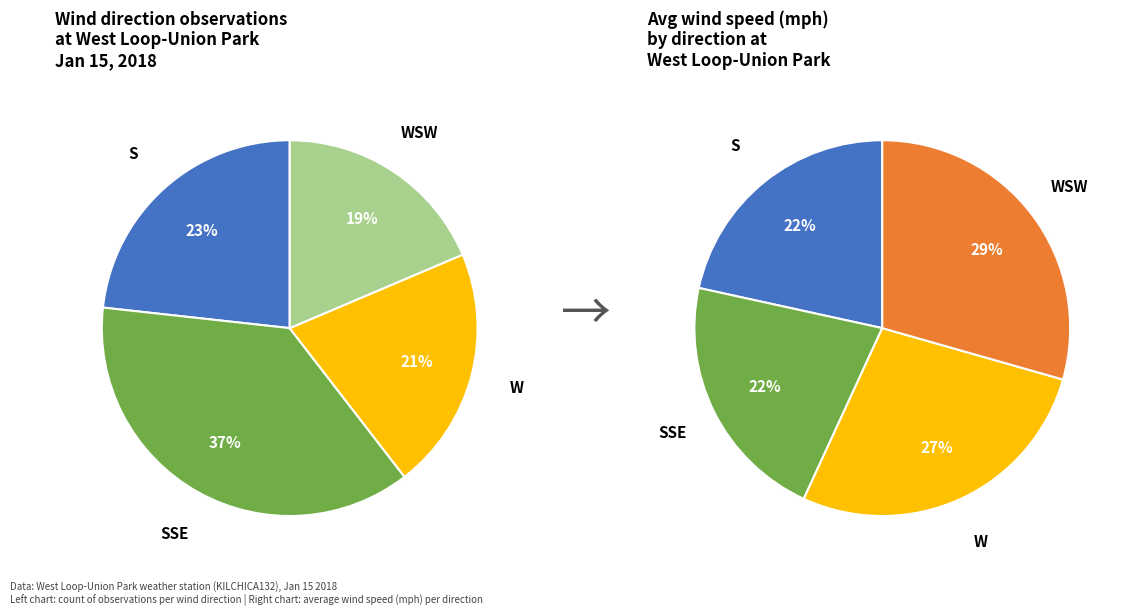

Is SSE the majority of the pie?

No